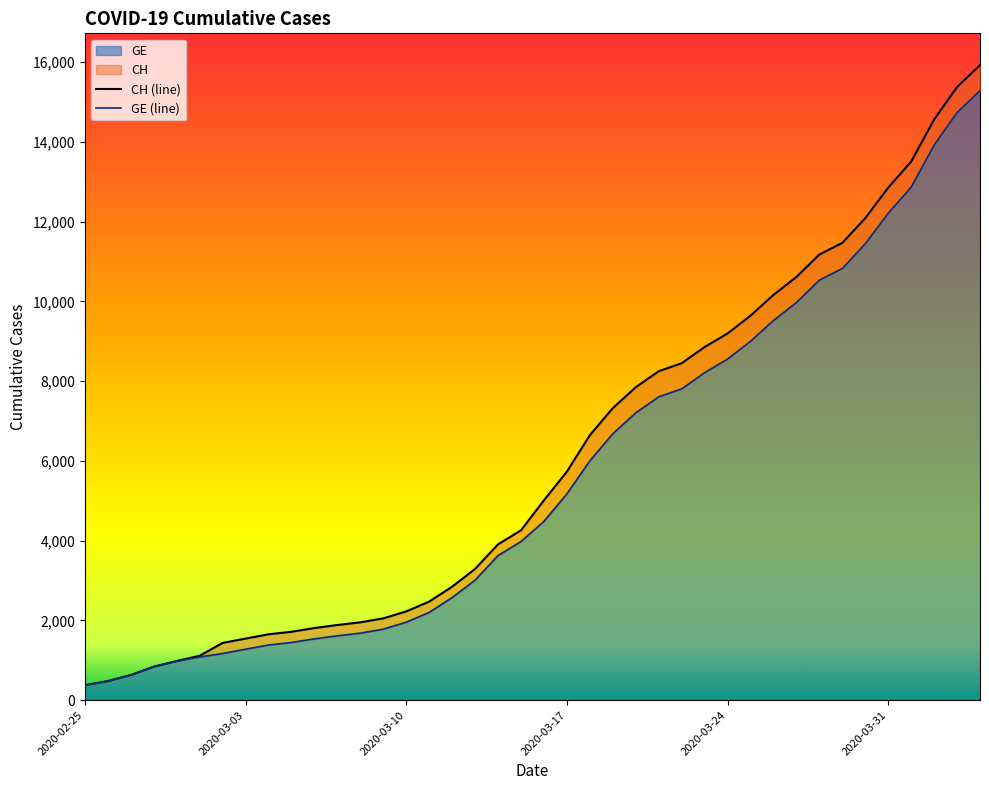

What is the highest value of the GE series?

15284